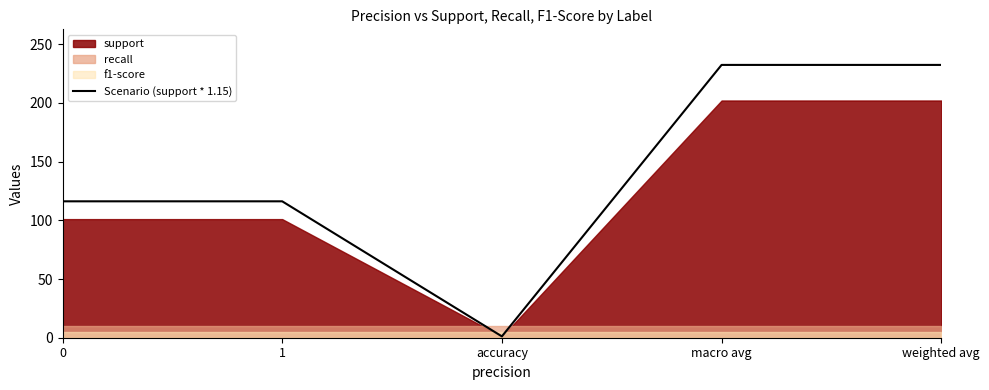

What value does the data have at 0?

116.1